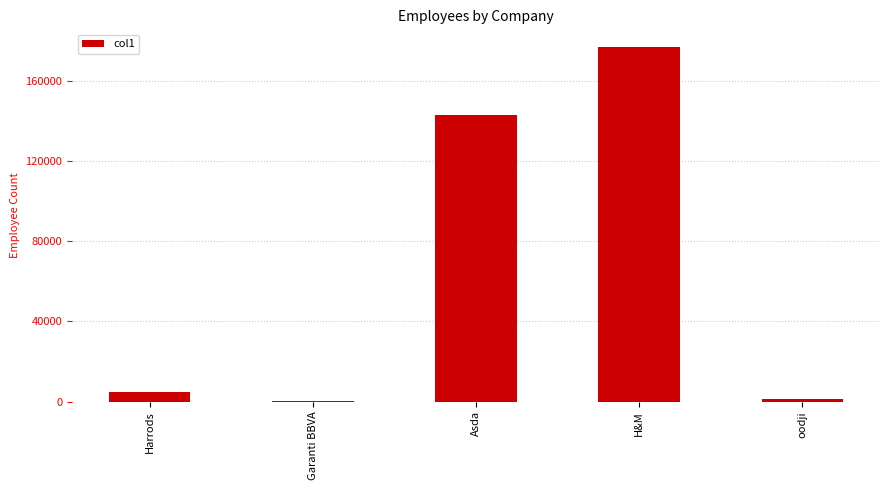

What is the change in value from Garanti BBVA to oodji?

+1291